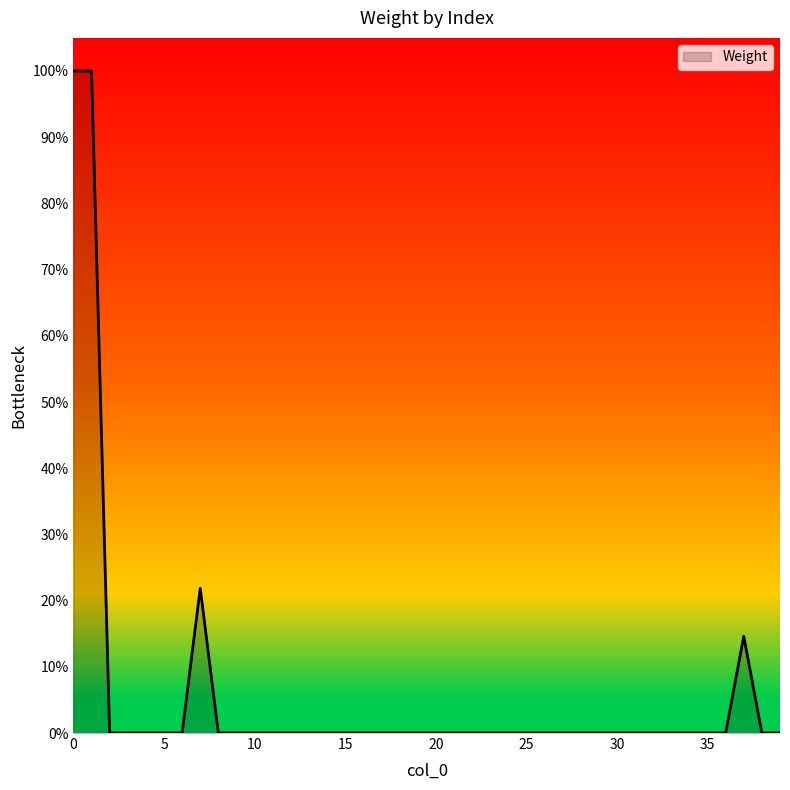

Does the chart display data point markers on the line(s)?

No